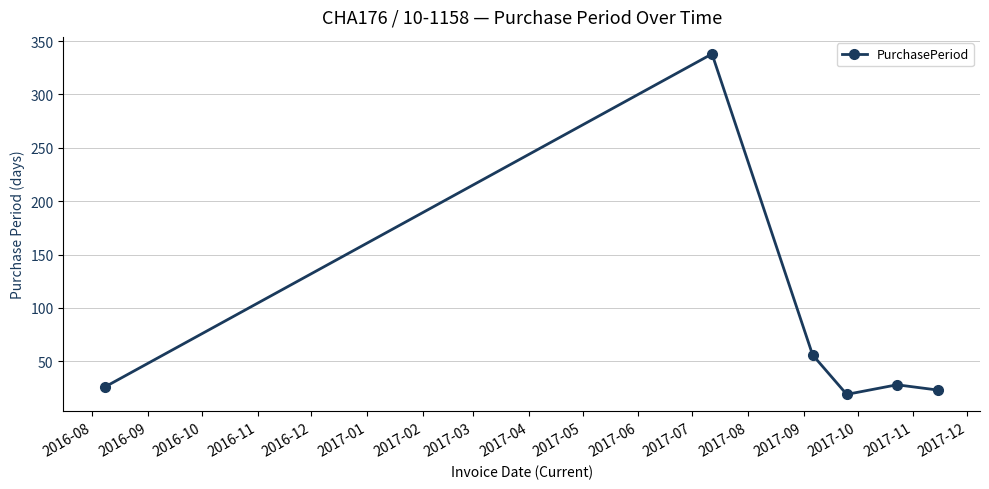

What is the value of the 3rd point from the left?

56